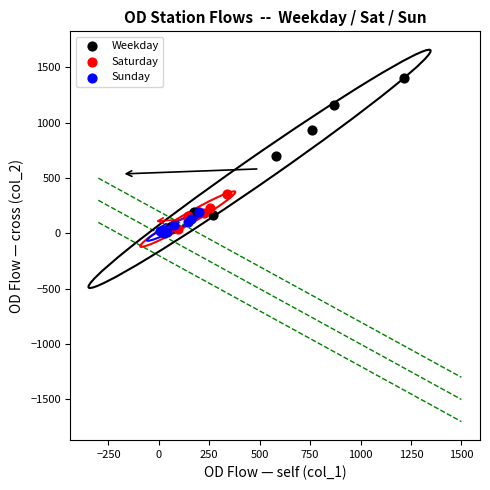

What are all the series names shown in the legend?

Weekday, Saturday, Sunday